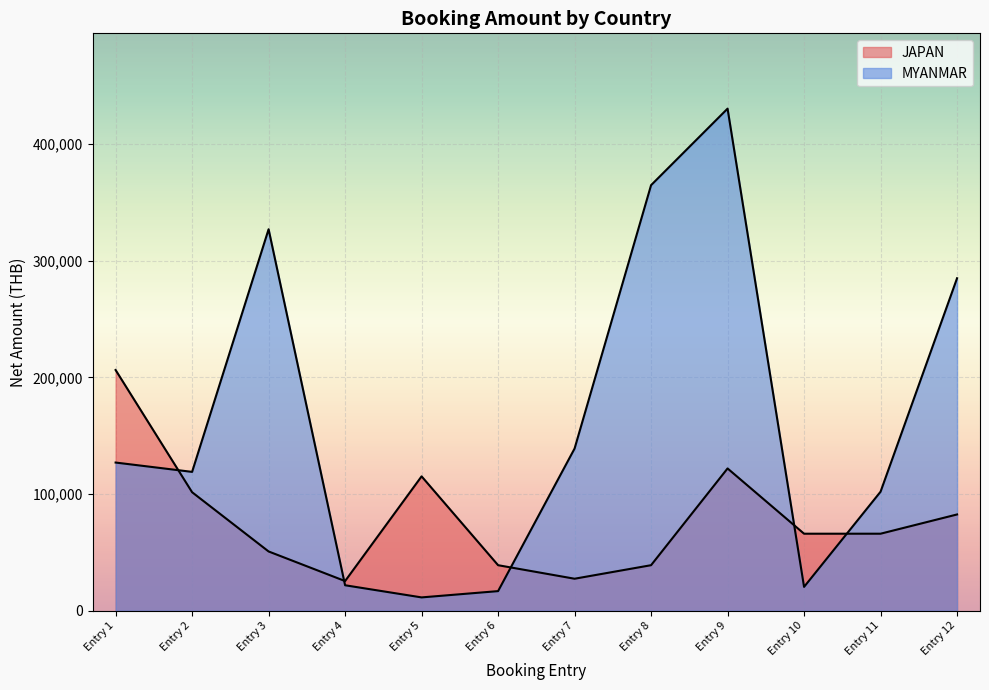

Between Entry 12 and Entry 2, which is larger?

Entry 12